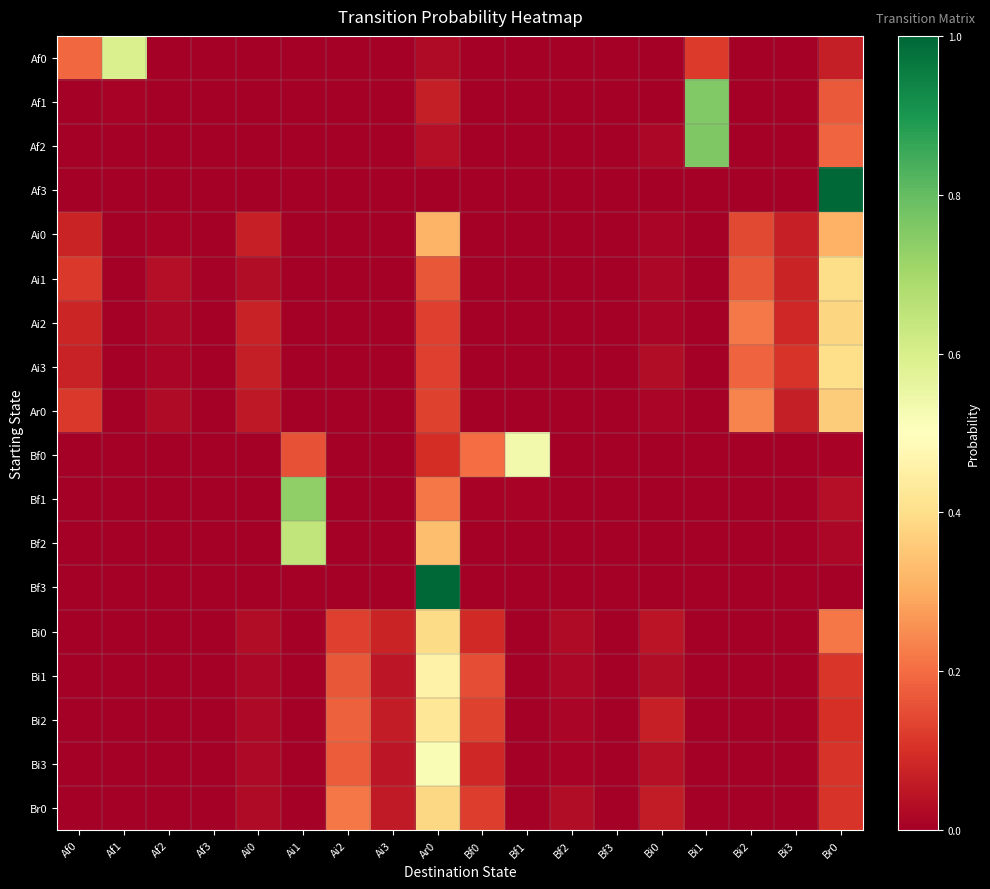

At how many categories does at least one series exceed 0?

18